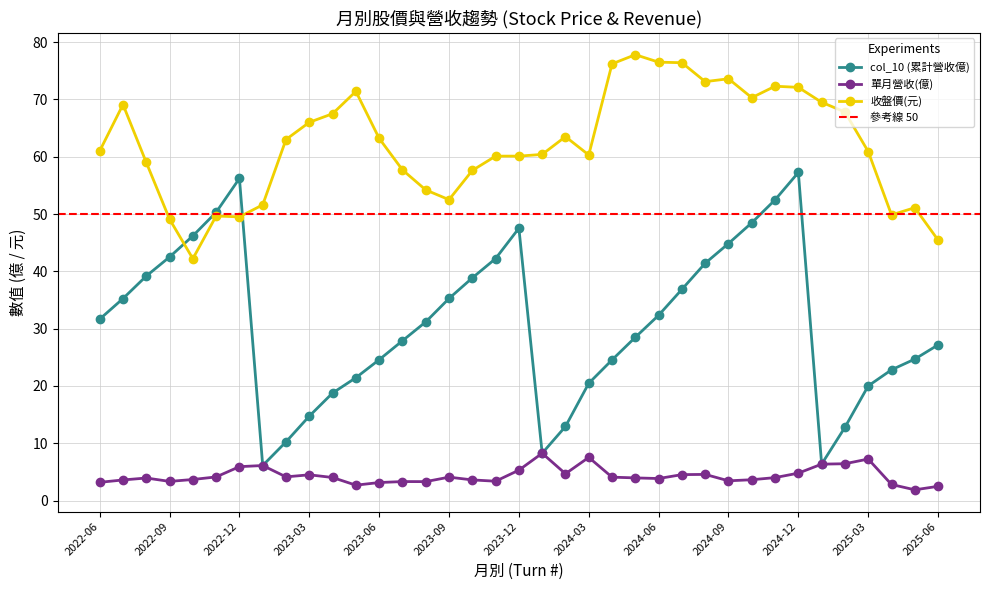

Reading right to left, transcribe all the data shown in this chart.

col_10 (累計營收億): 2025-06=27.2	2025-05=24.7	2025-04=22.8	2025-03=20.0	2025-02=12.8	2025-01=6.3	2024-12=57.2	2024-11=52.5	2024-10=48.5	2024-09=44.9	2024-08=41.4	2024-07=36.9	2024-06=32.3	2024-05=28.5	2024-04=24.5	2024-03=20.5	2024-02=12.9	2024-01=8.2	2023-12=47.5	2023-11=42.2	2023-10=38.9	2023-09=35.3	2023-08=31.2	2023-07=27.9	2023-06=24.6	2023-05=21.4	2023-04=18.8	2023-03=14.7	2023-02=10.2	2023-01=6.1	2022-12=56.2	2022-11=50.3	2022-10=46.2	2022-09=42.5	2022-08=39.2	2022-07=35.2	2022-06=31.6
單月營收(億): 2025-06=2.5	2025-05=1.9	2025-04=2.8	2025-03=7.2	2025-02=6.4	2025-01=6.3	2024-12=4.8	2024-11=4.0	2024-10=3.6	2024-09=3.4	2024-08=4.6	2024-07=4.5	2024-06=3.8	2024-05=4.0	2024-04=4.1	2024-03=7.5	2024-02=4.7	2024-01=8.2	2023-12=5.3	2023-11=3.4	2023-10=3.6	2023-09=4.1	2023-08=3.3	2023-07=3.3	2023-06=3.1	2023-05=2.7	2023-04=4.0	2023-03=4.5	2023-02=4.1	2023-01=6.1	2022-12=5.9	2022-11=4.1	2022-10=3.7	2022-09=3.3	2022-08=3.9	2022-07=3.6	2022-06=3.2
收盤價(元): 2025-06=45.5	2025-05=51.1	2025-04=49.9	2025-03=60.9	2025-02=67.8	2025-01=69.5	2024-12=72.1	2024-11=72.3	2024-10=70.3	2024-09=73.6	2024-08=73.1	2024-07=76.4	2024-06=76.5	2024-05=77.8	2024-04=76.2	2024-03=60.3	2024-02=63.5	2024-01=60.4	2023-12=60.1	2023-11=60.1	2023-10=57.6	2023-09=52.5	2023-08=54.2	2023-07=57.7	2023-06=63.2	2023-05=71.4	2023-04=67.5	2023-03=66.0	2023-02=63.0	2023-01=51.6	2022-12=49.5	2022-11=49.6	2022-10=42.2	2022-09=49.1	2022-08=59.0	2022-07=69.1	2022-06=61.0